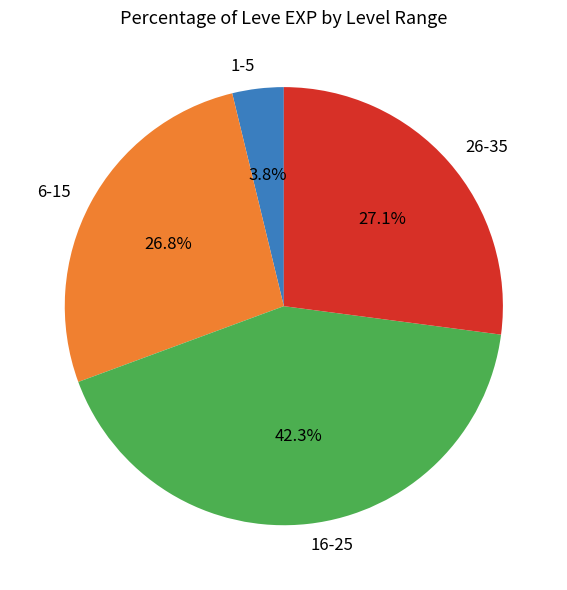

What is the ratio of the value at 6-15 to the value at 1-5?

7.1